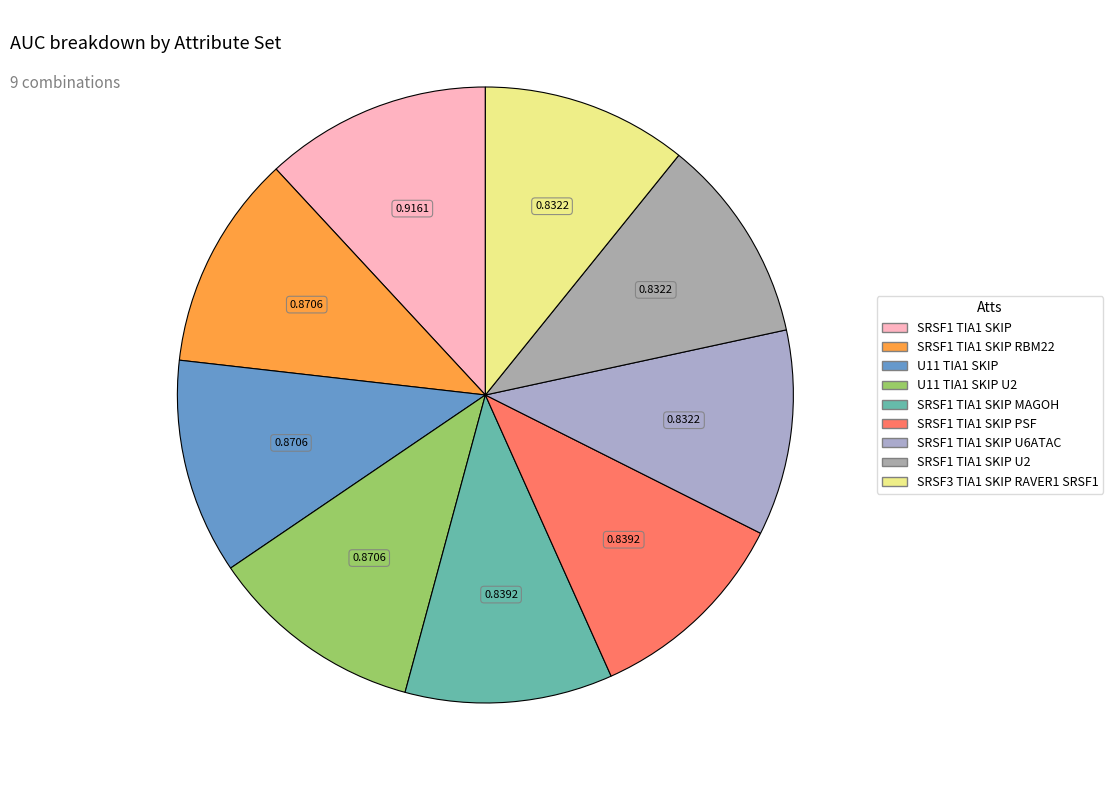

Count the number of slices in the pie.

9